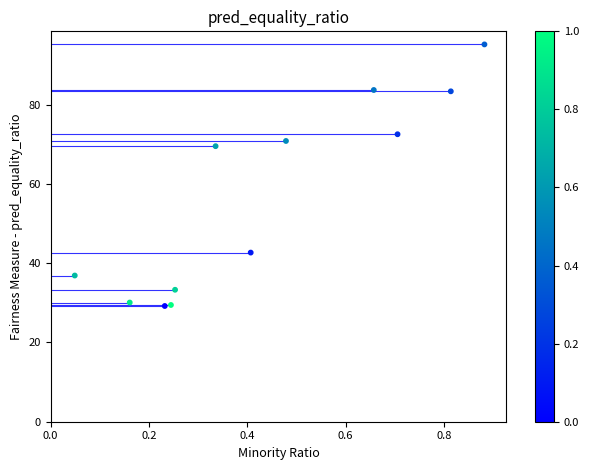

What Y value in the scatter plot is closest to 62?

69.6